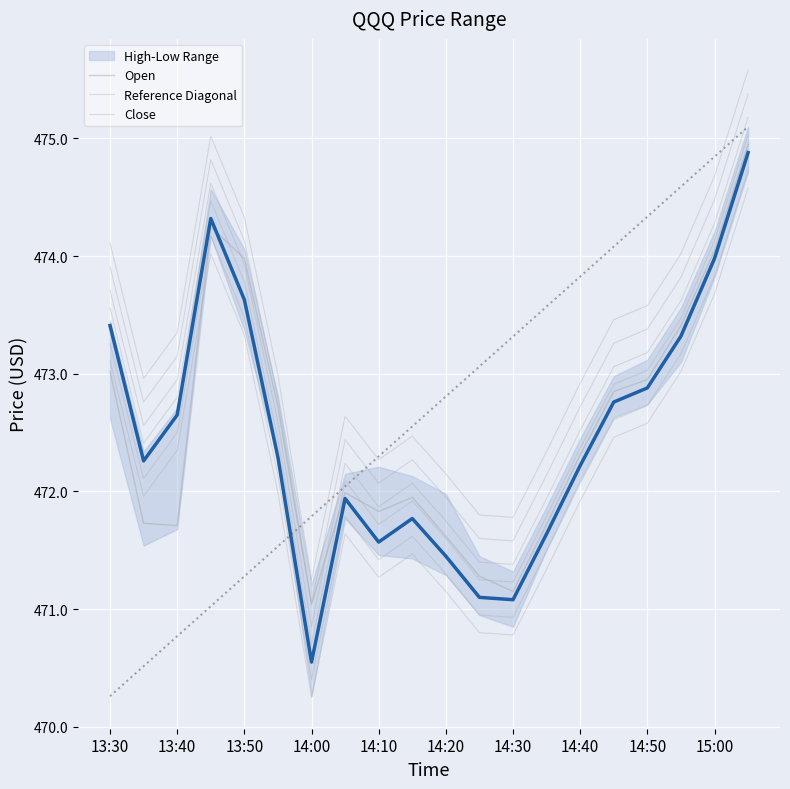

What is the difference between the Open values at 14:10 and 13:30?

1.2